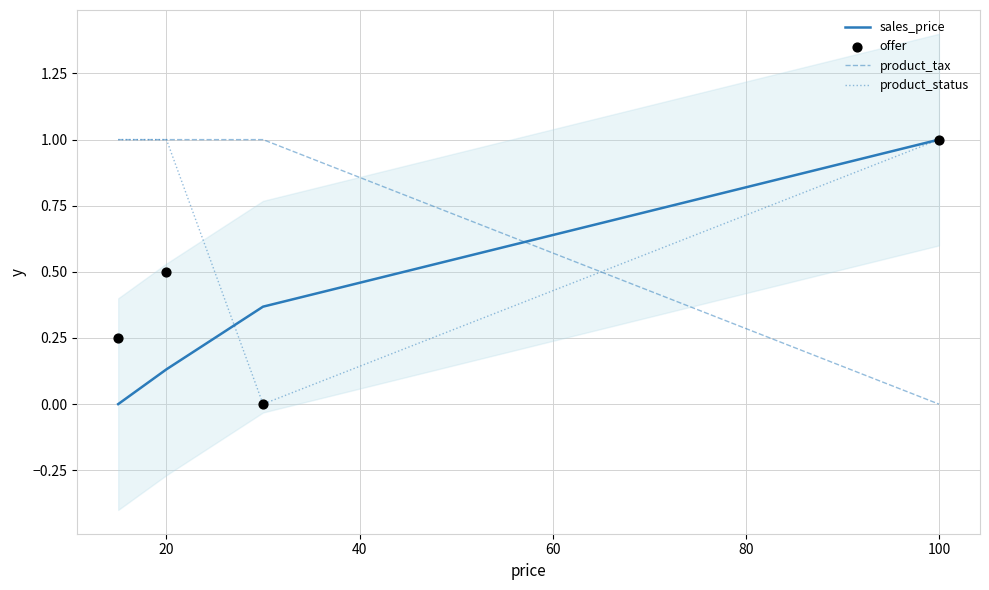

Which series contains the highest Y value?

sales_price